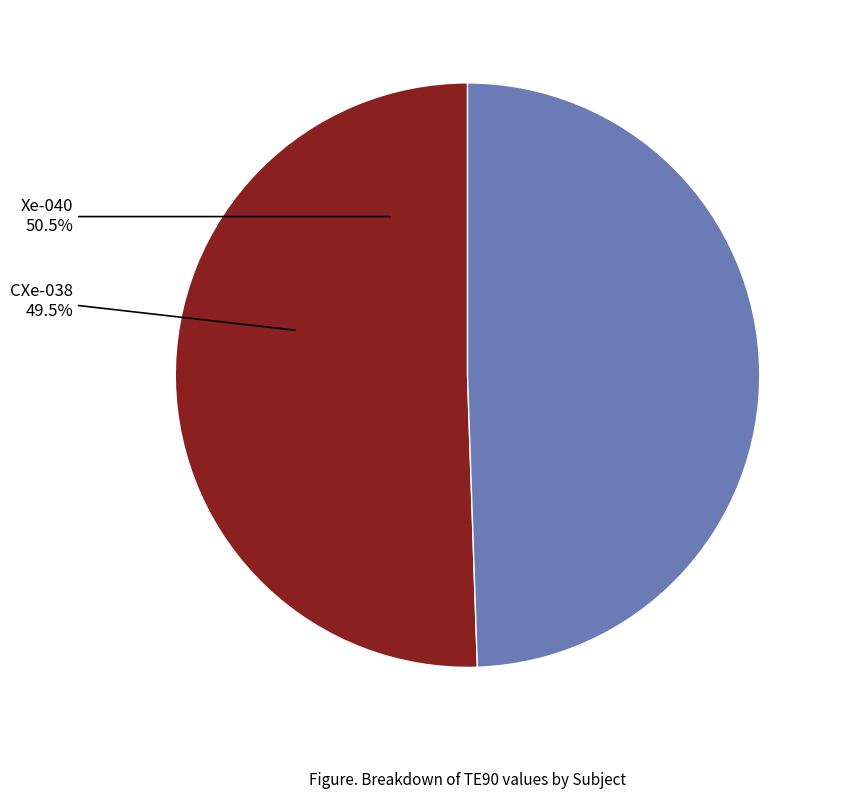

Combined, do CXe-038 and Xe-040 account for over 50%?

Yes